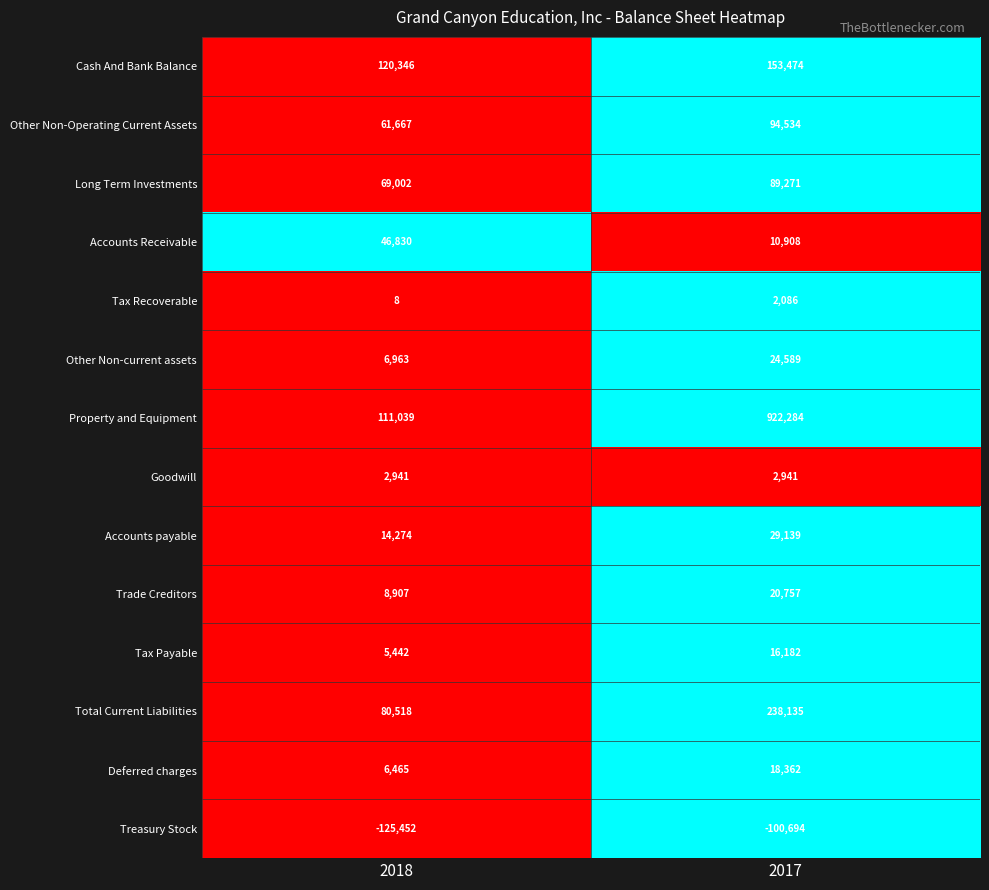

Which label corresponds to the smallest value in the chart?

2018